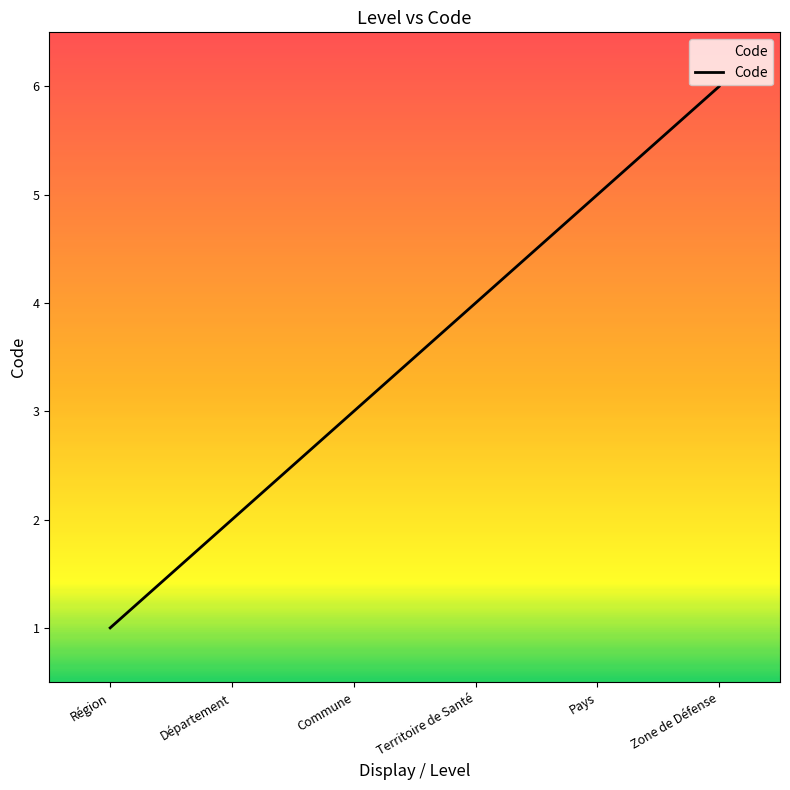

True or false: there are more than 0 points higher than both neighbors.

False